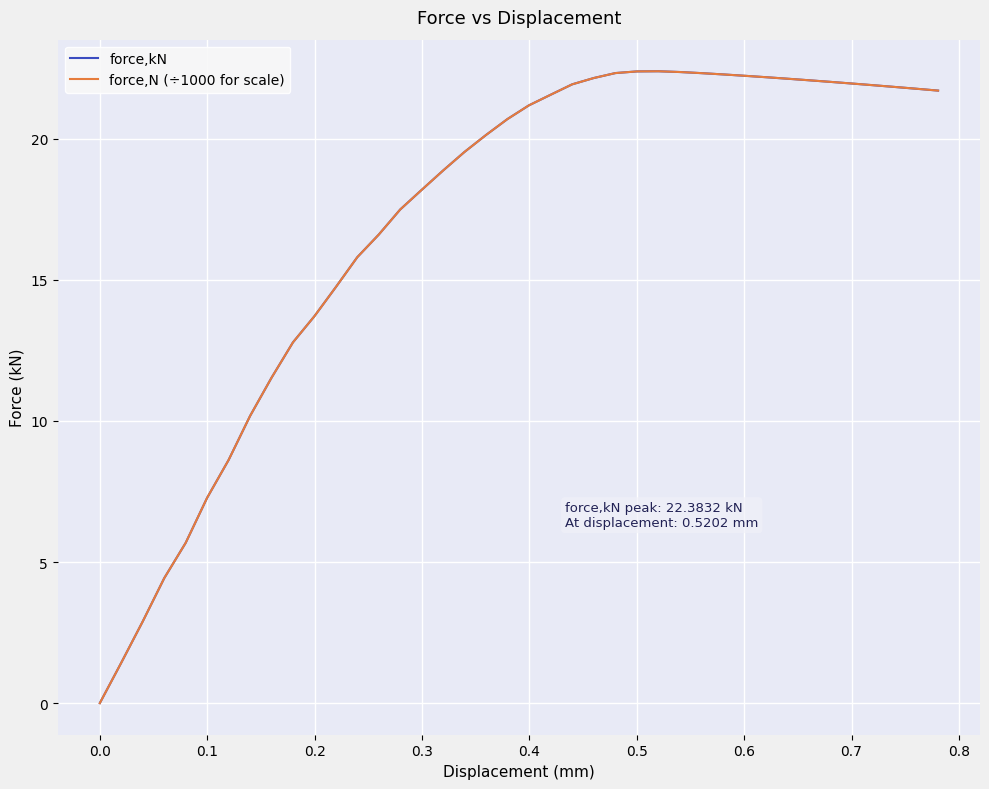

Which series has the largest total across all categories?

force,kN